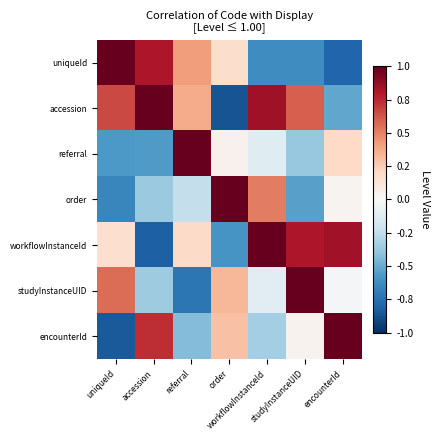

What is the maximum value shown in the chart?

1.0